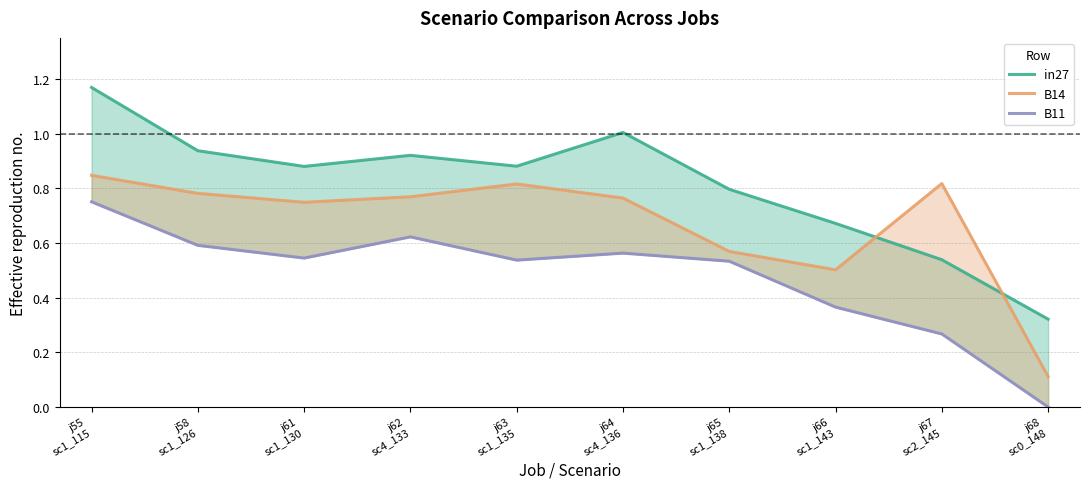

What is the sum of all B14 values?

6.7